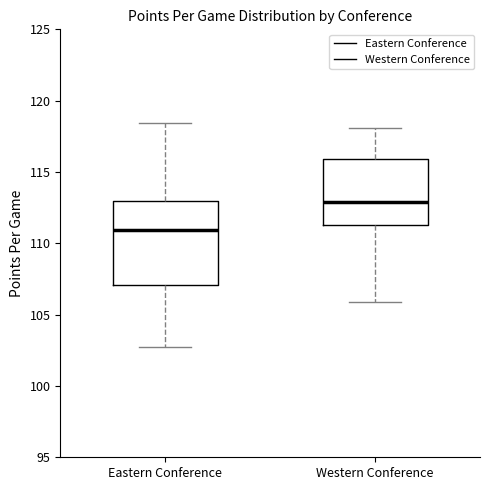

Which box has the highest median line?

Western Conference